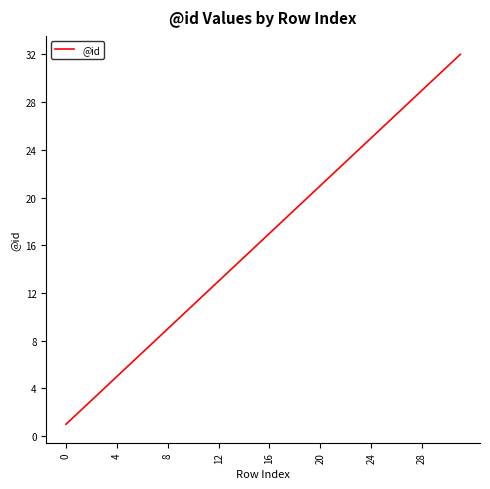

What is the maximum value shown in the chart?

32